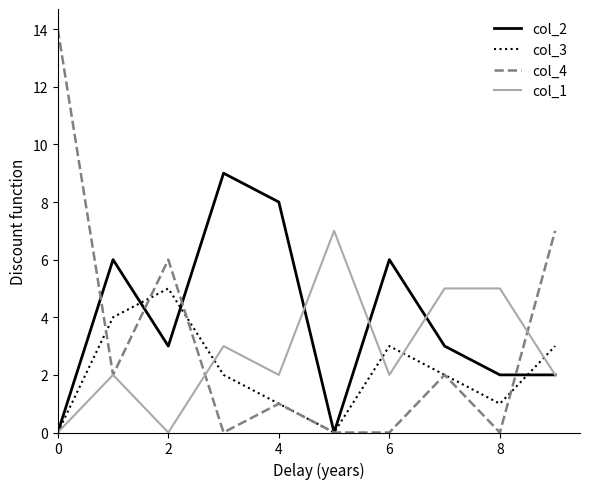

How many col_2 values are between 2 and 6?

6